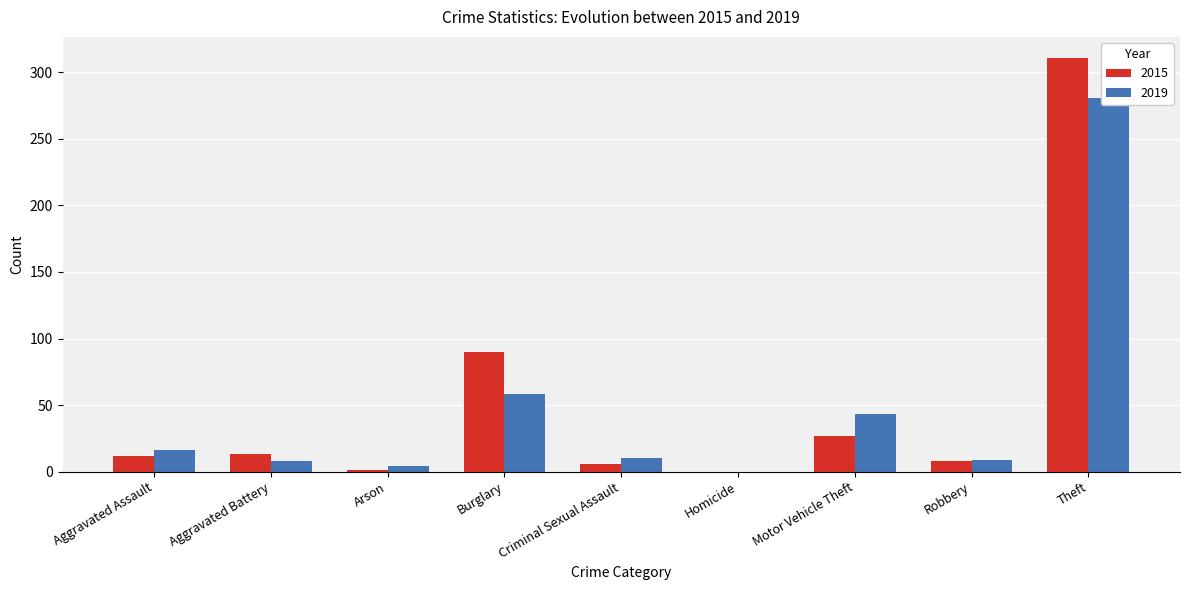

What is the label of the 3rd bar from the left?

Arson